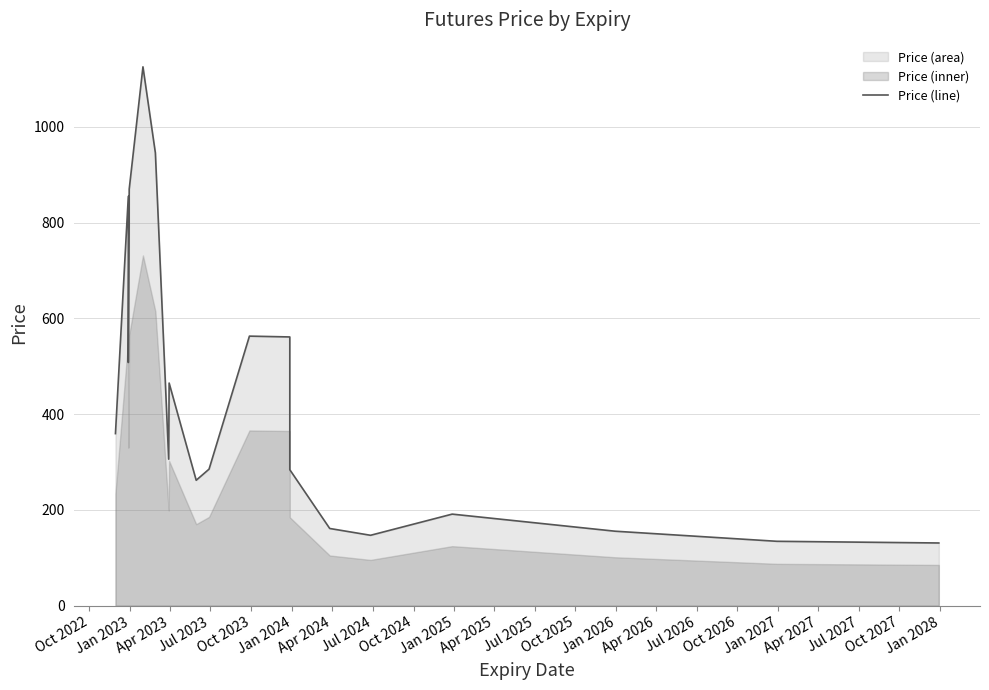

What is the difference between the values at Jan 2023 and Apr 2025?

569.8